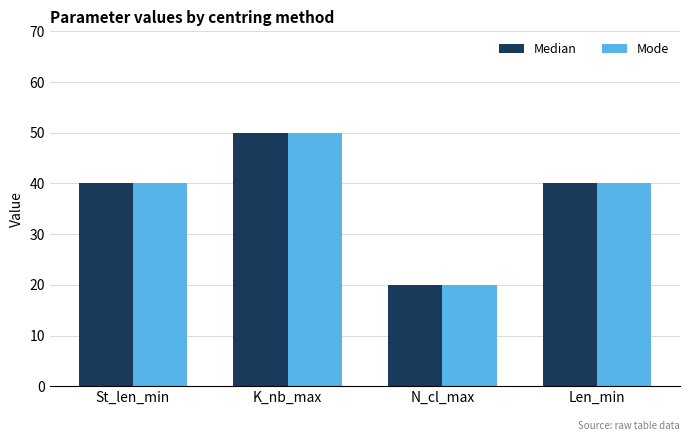

What is the average value of the Mode series?

38